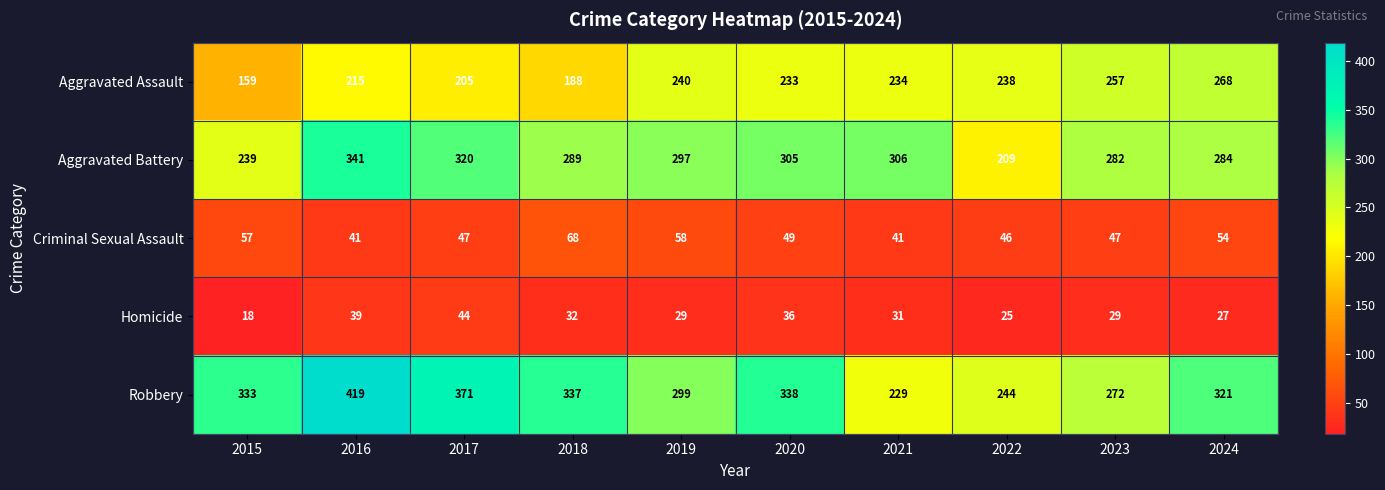

At how many categories does at least one series exceed 335?

4